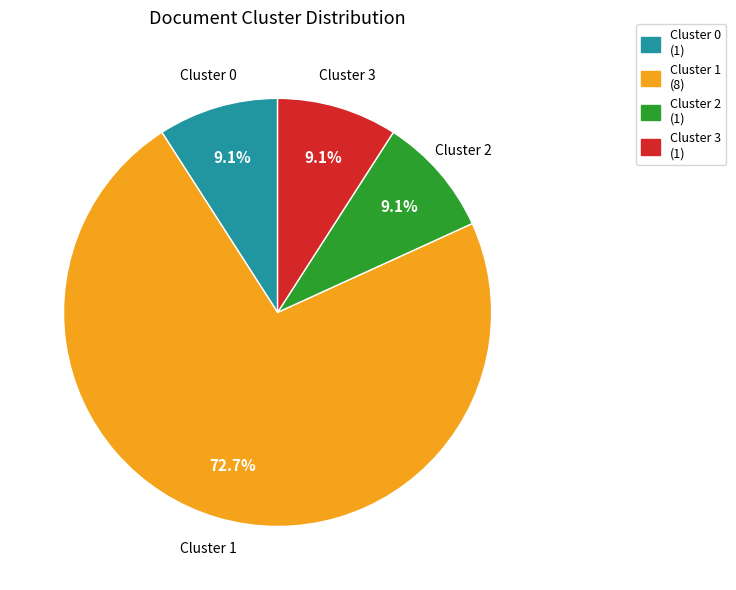

Is the sum of Cluster 2 (1) and Cluster 1 (8) greater than half?

Yes